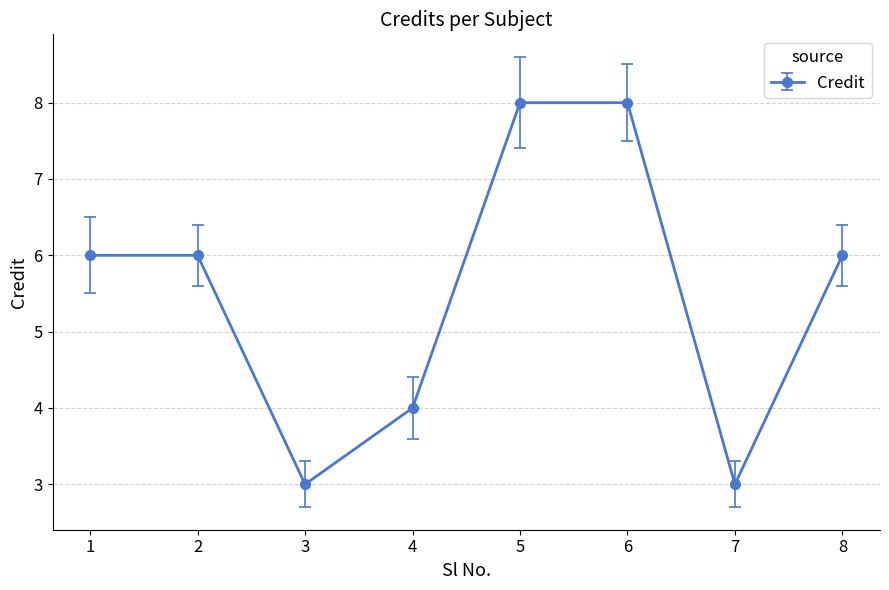

True or false: the data shows 3 at 7.

True